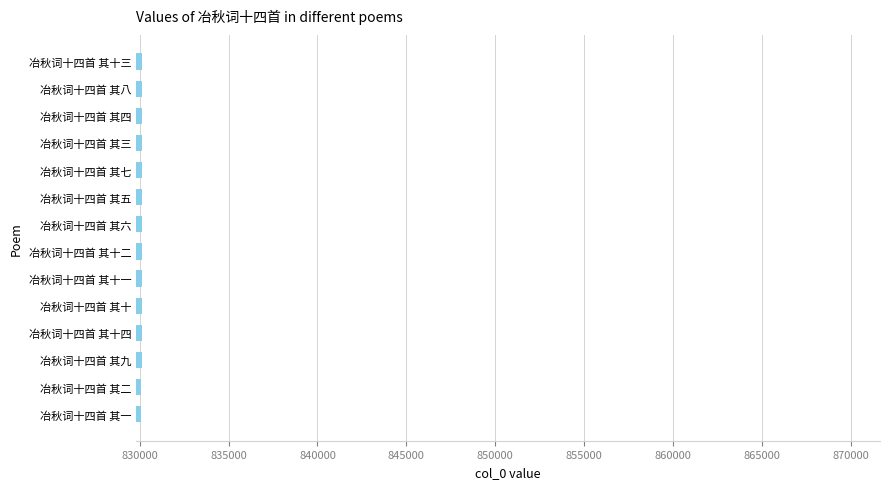

How many bars are there in total?

14